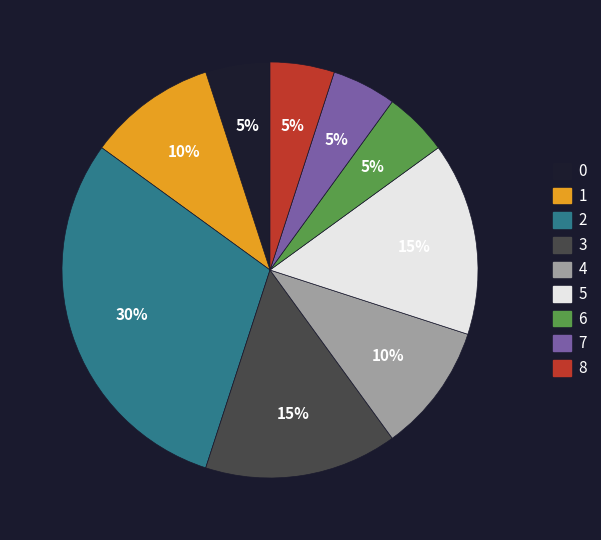

Does any single category account for the majority?

No